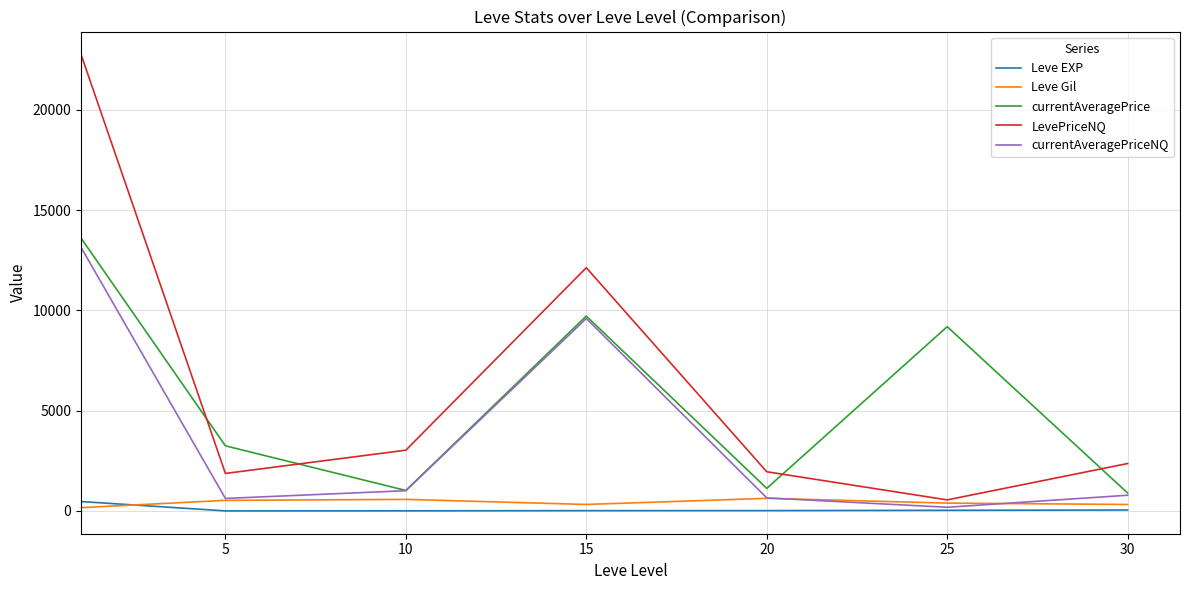

What is the lowest value of the LevePriceNQ series?

551.3